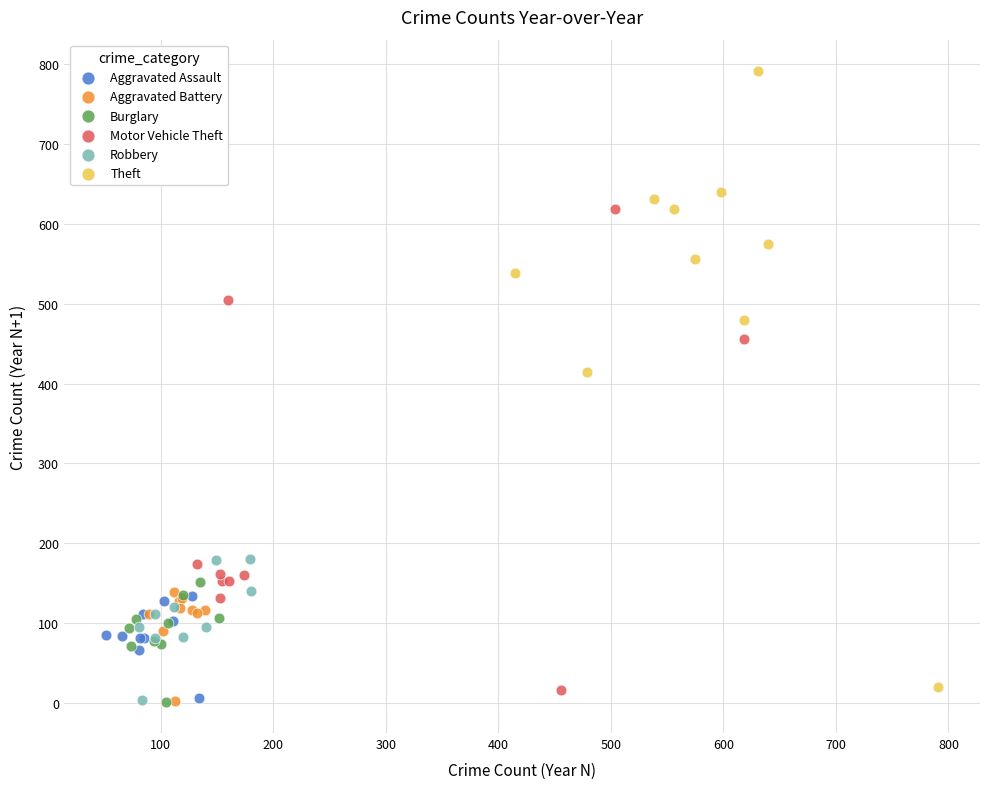

Which series has the largest Y range (max minus min)?

Theft